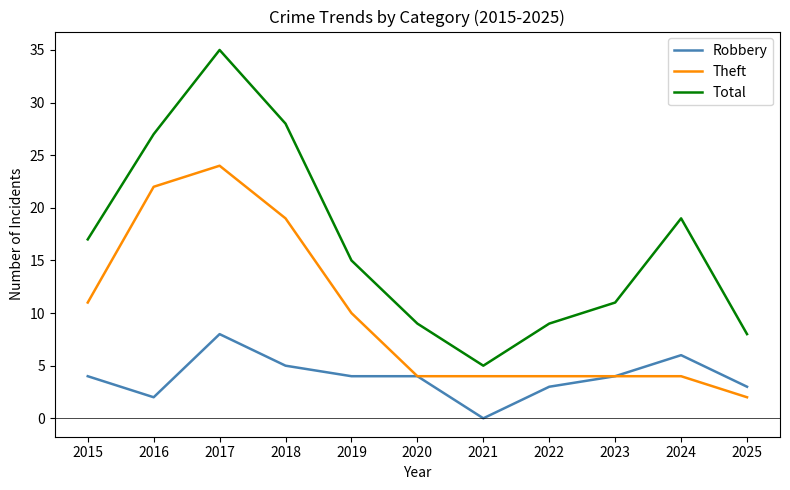

True or false: Total and Robbery intersect in this chart.

False